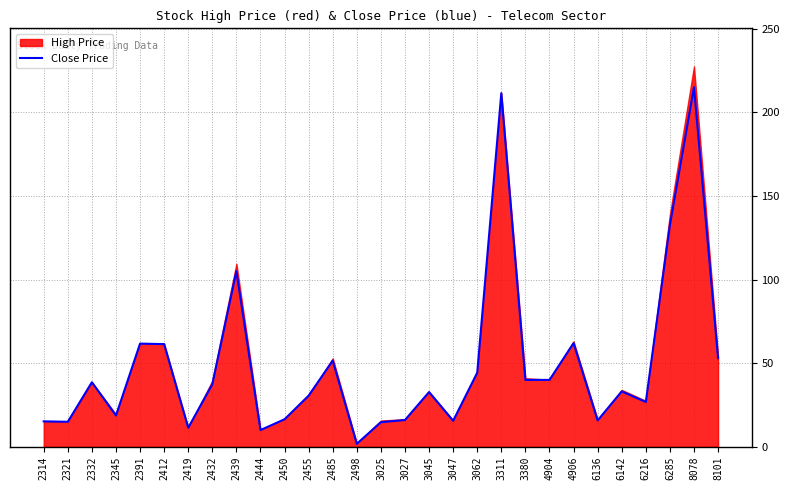

What is the value of the 8th point from the left?

37.4